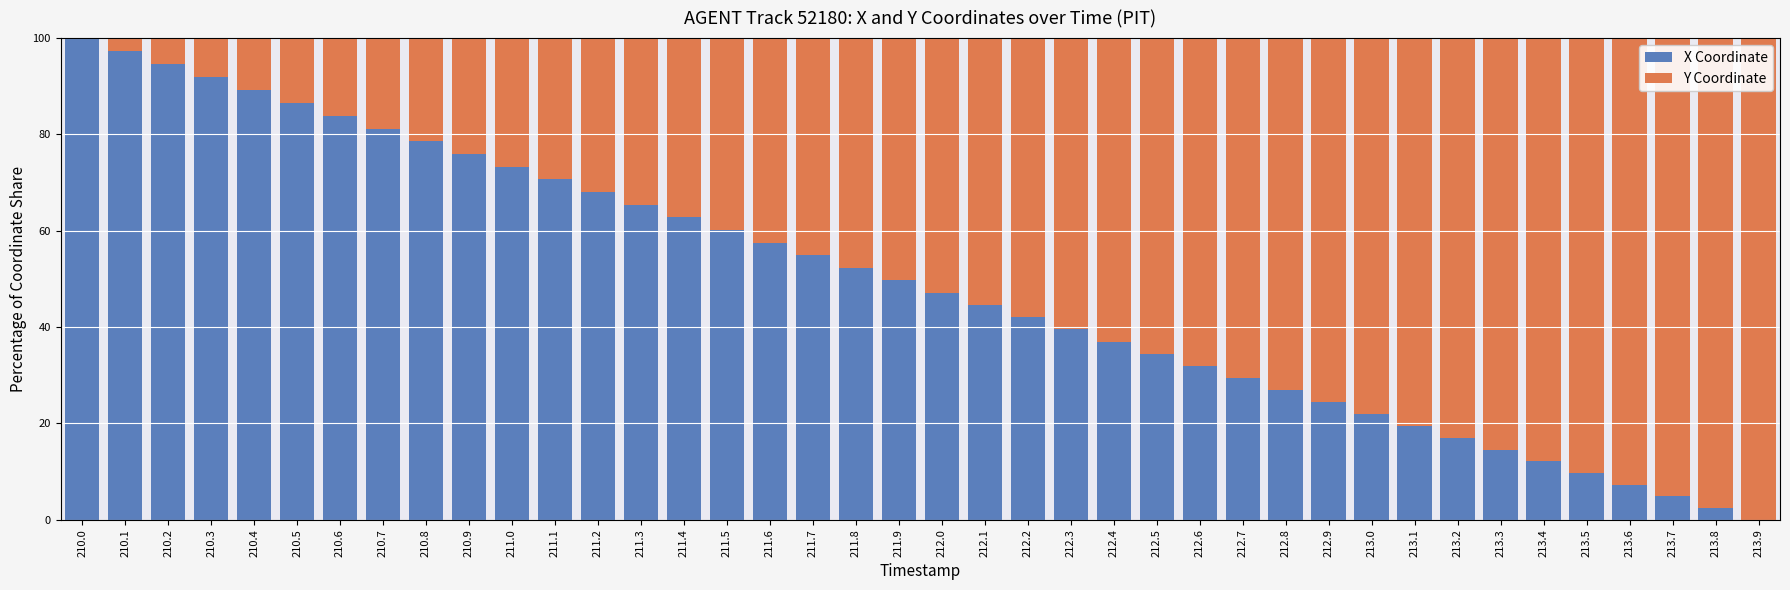

At which label does X Coordinate reach its peak?

210.0